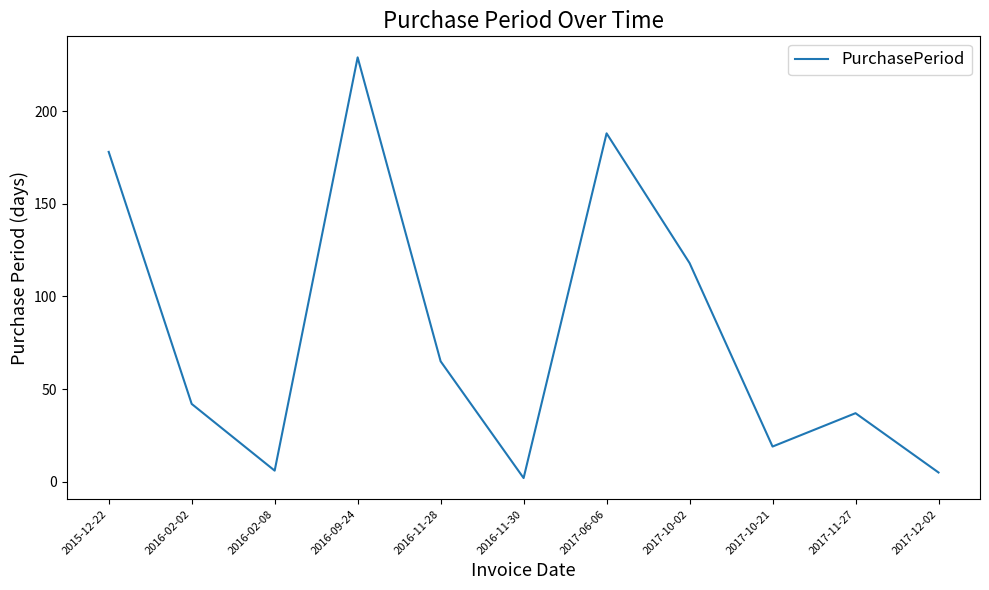

Reading right to left, extract all data points from this chart.

2017-12-02=5	2017-11-27=37	2017-10-21=19	2017-10-02=118	2017-06-06=188	2016-11-30=2	2016-11-28=65	2016-09-24=229	2016-02-08=6	2016-02-02=42	2015-12-22=178